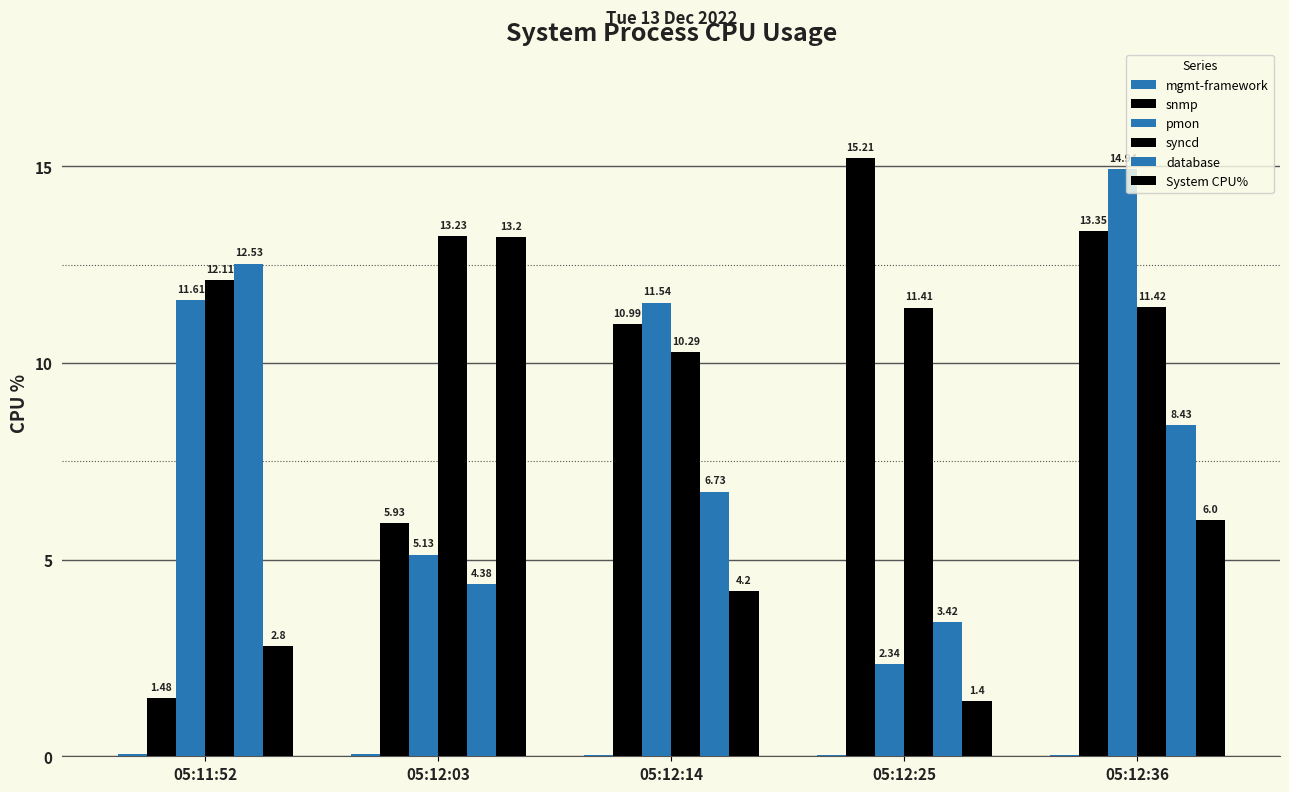

How many series are shown in this chart?

6